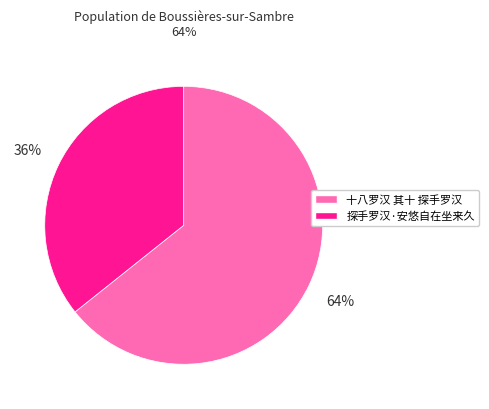

Approximately how many times larger is the value at 十八罗汉 其十 探手罗汉 compared to 探手罗汉·安悠自在坐来久?

1.8